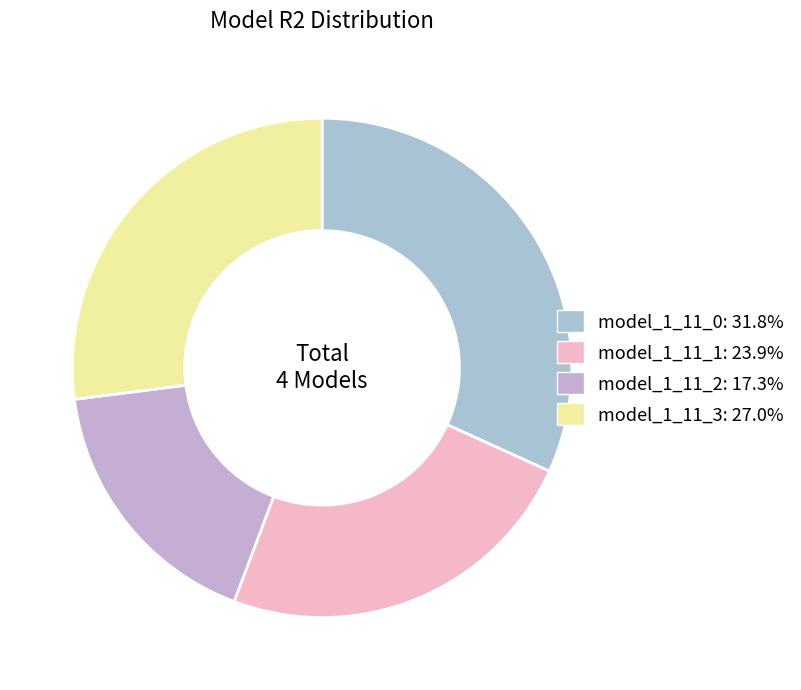

Rank the categories by value from highest to lowest.

model_1_11_0, model_1_11_3, model_1_11_1, model_1_11_2